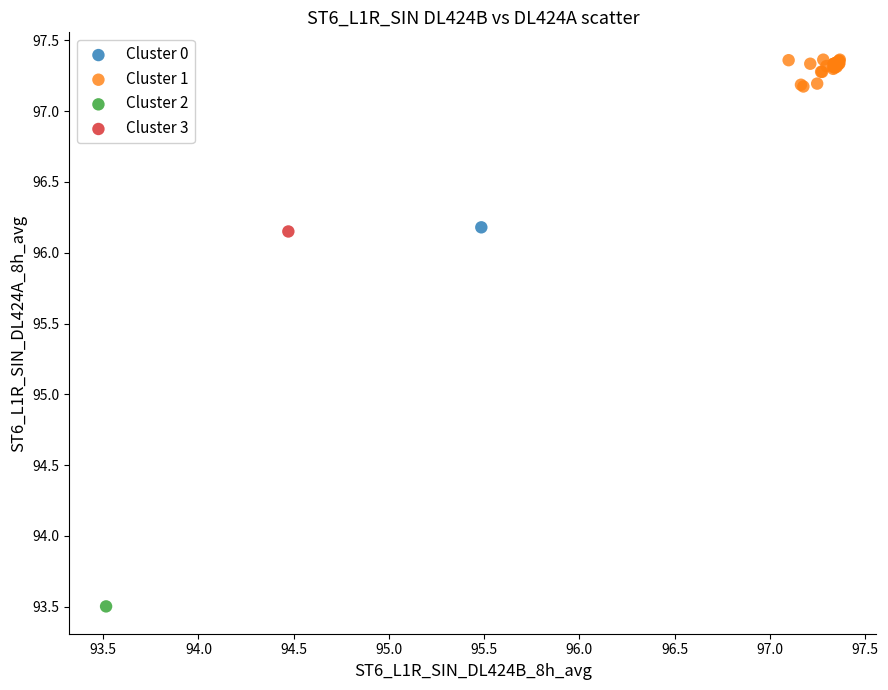

What are all the series names shown in the legend?

Cluster 0, Cluster 1, Cluster 2, Cluster 3